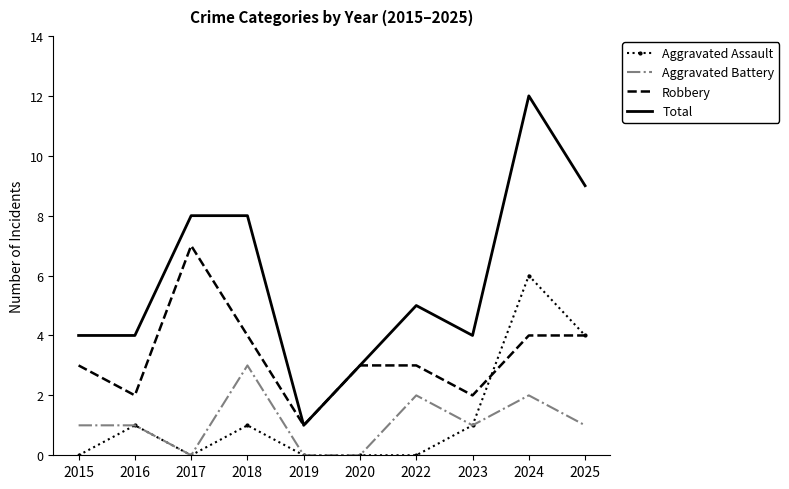

What is the approximate value of Robbery at 2015?

3